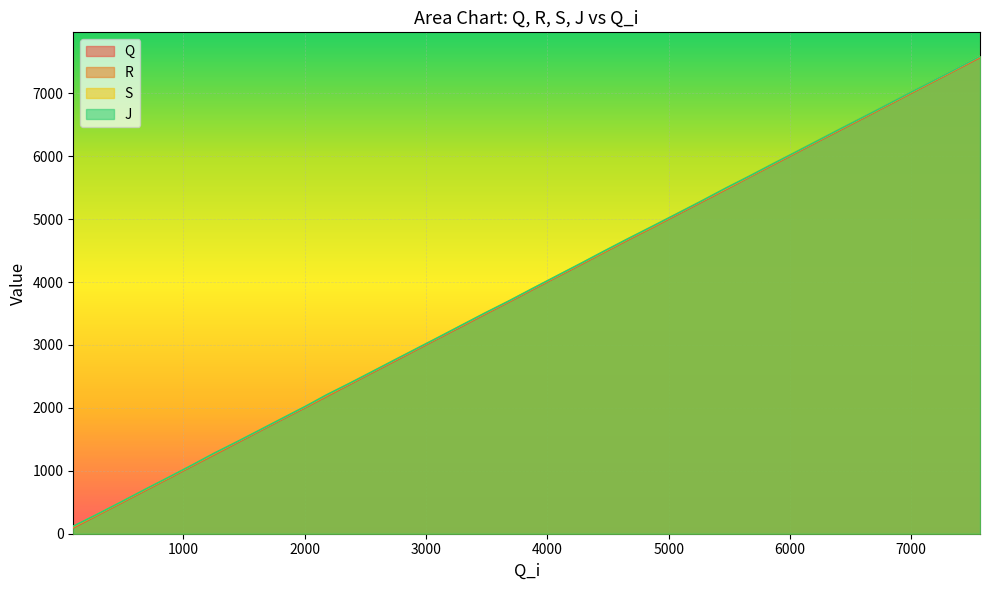

At which label does R reach its peak?

7567